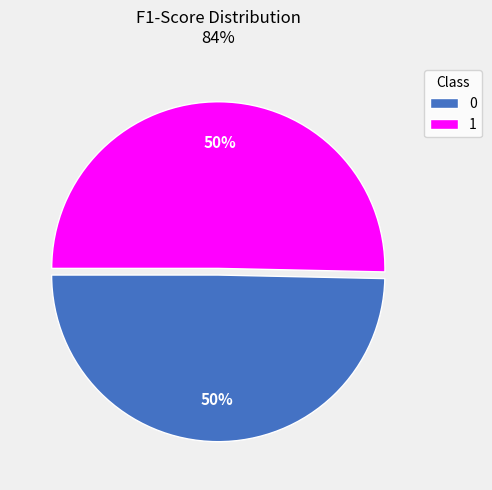

Is it true that 0 is 50% of the pie?

True